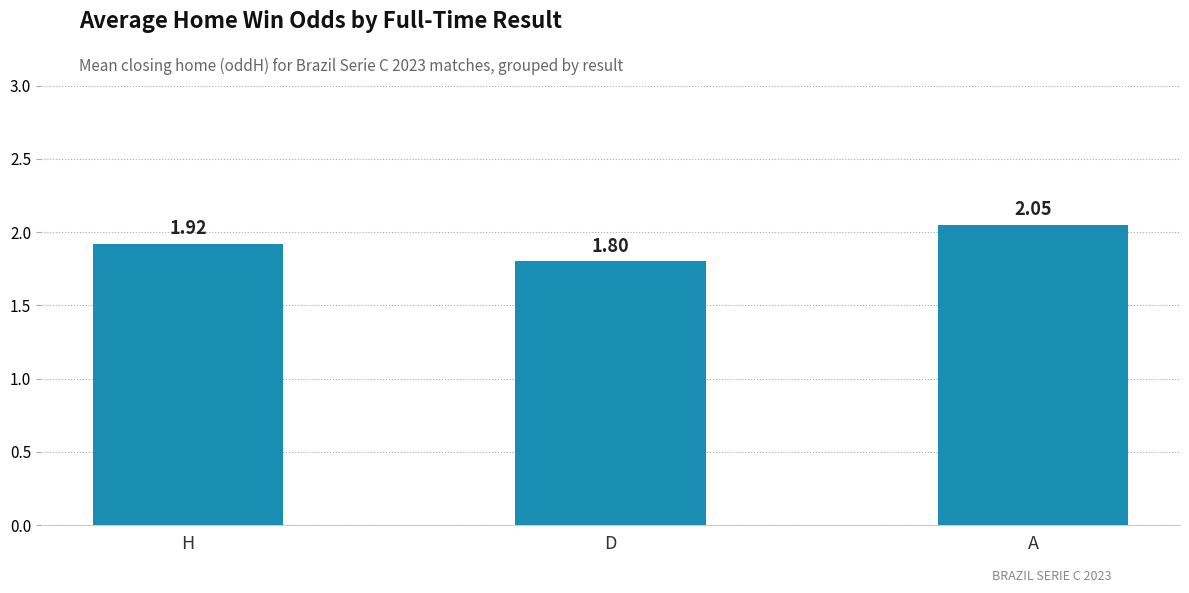

Rank the categories by value from highest to lowest.

A, H, D